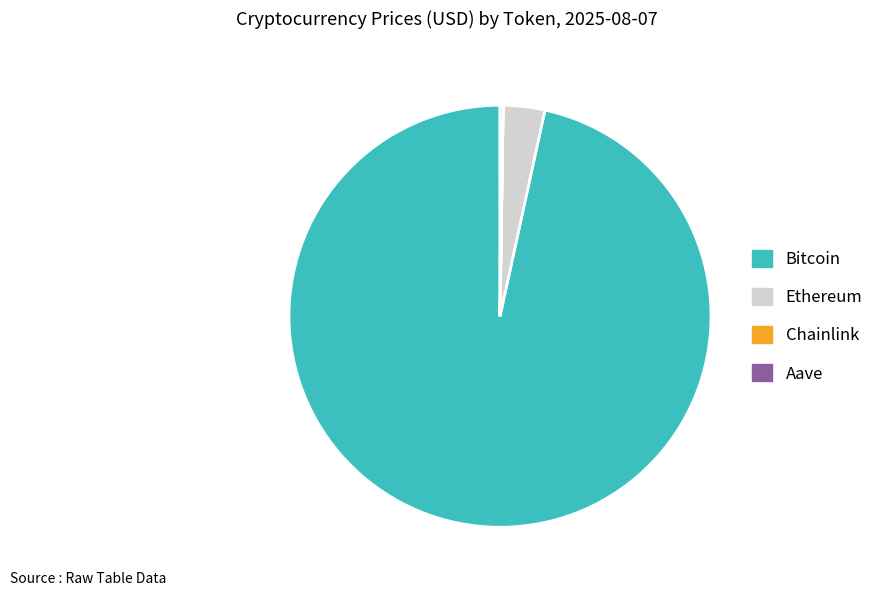

Which slice is the largest?

Bitcoin